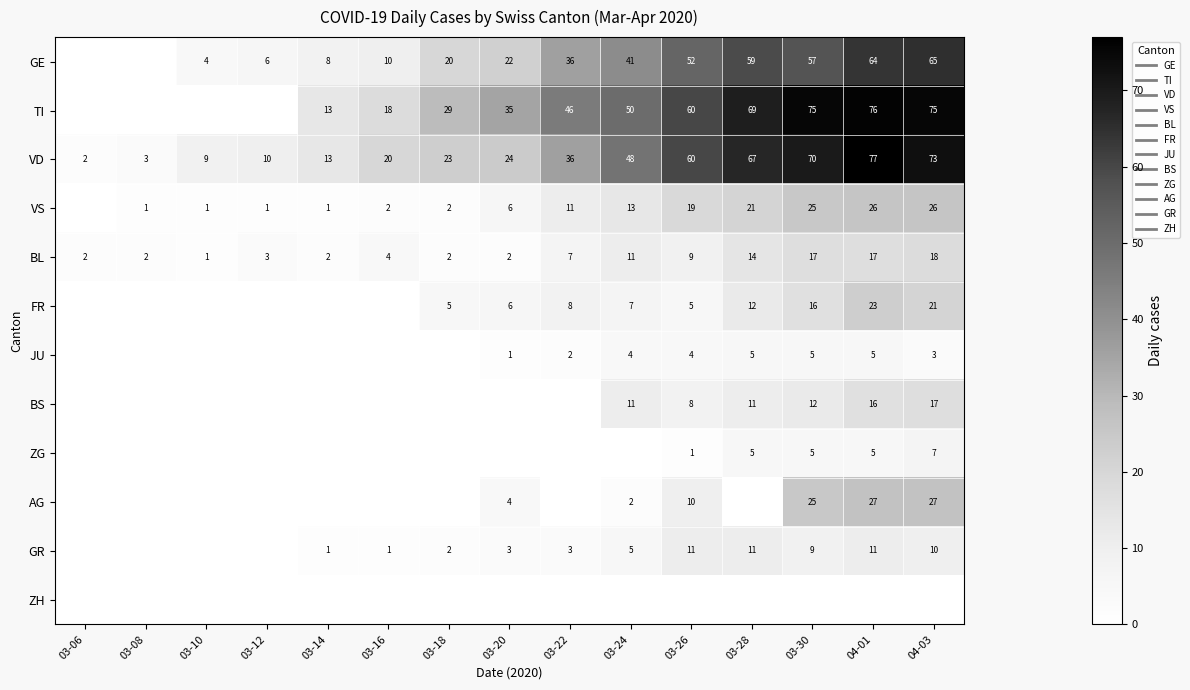

How many data points in BL are less than 4?

7